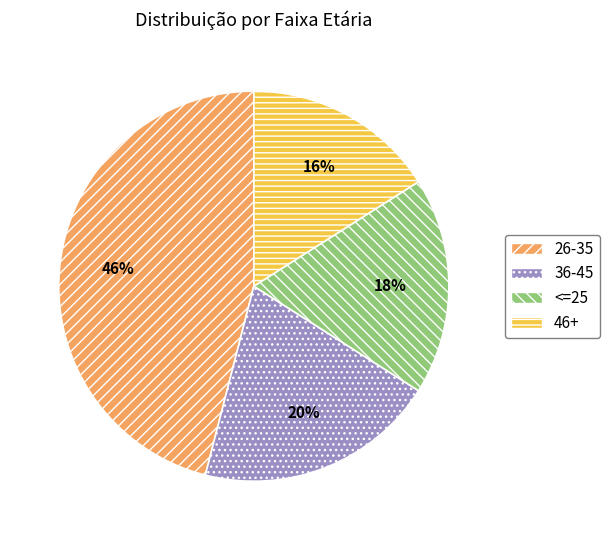

Does any single category account for the majority?

No